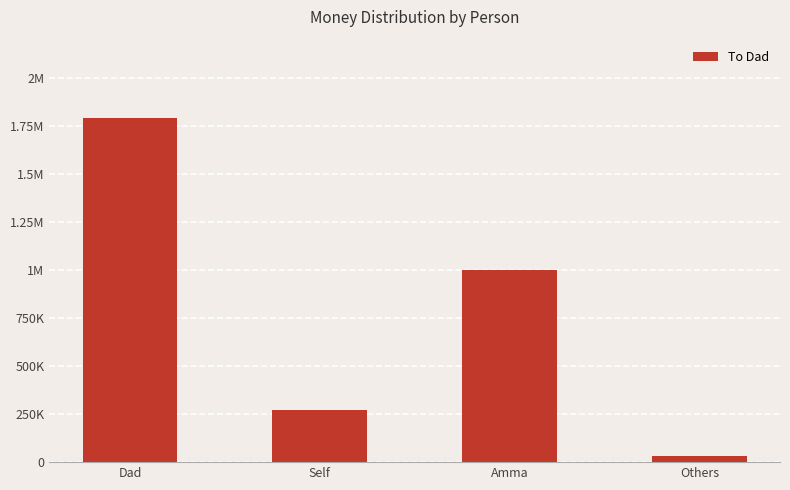

Does the chart contain any negative values?

No